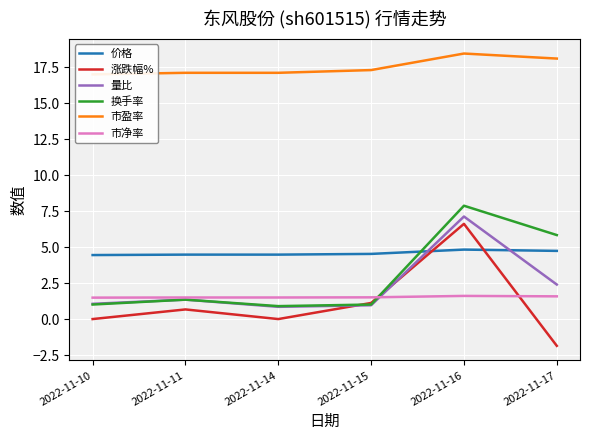

Reading left to right, what are all the values shown in this chart?

价格: 4.5	4.5	4.5	4.5	4.8	4.7
涨跌幅%: 0.0	0.7	0.0	1.1	6.6	-1.9
量比: 1.1	1.4	0.8	1.0	7.1	2.4
换手率: 1.0	1.4	0.9	1.0	7.9	5.8
市盈率: 17.0	17.1	17.1	17.3	18.5	18.1
市净率: 1.5	1.5	1.5	1.5	1.6	1.6